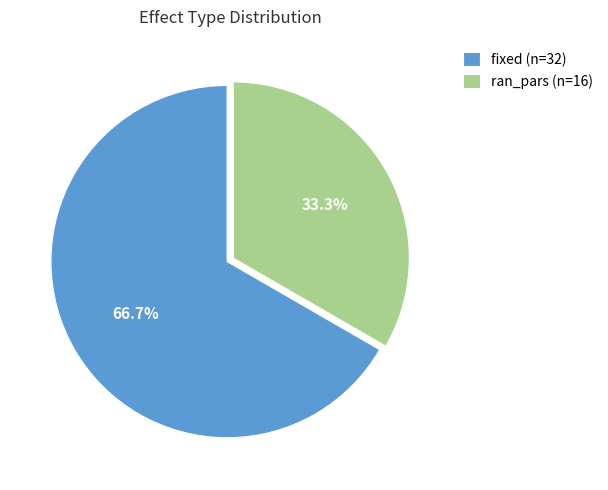

Which slice is the smallest?

ran_pars